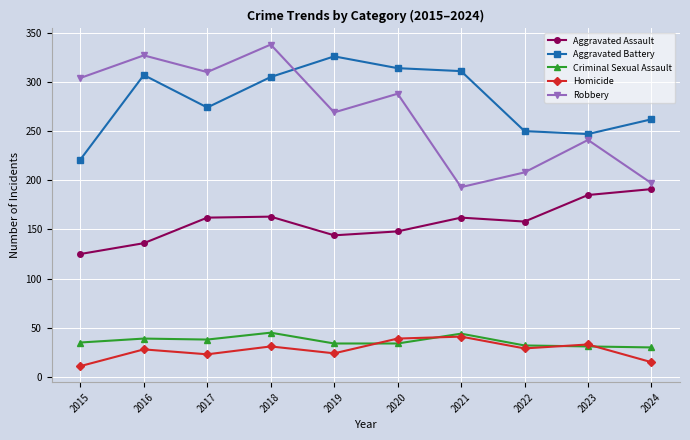

What are all the series names shown in the legend?

Aggravated Assault, Aggravated Battery, Criminal Sexual Assault, Homicide, Robbery